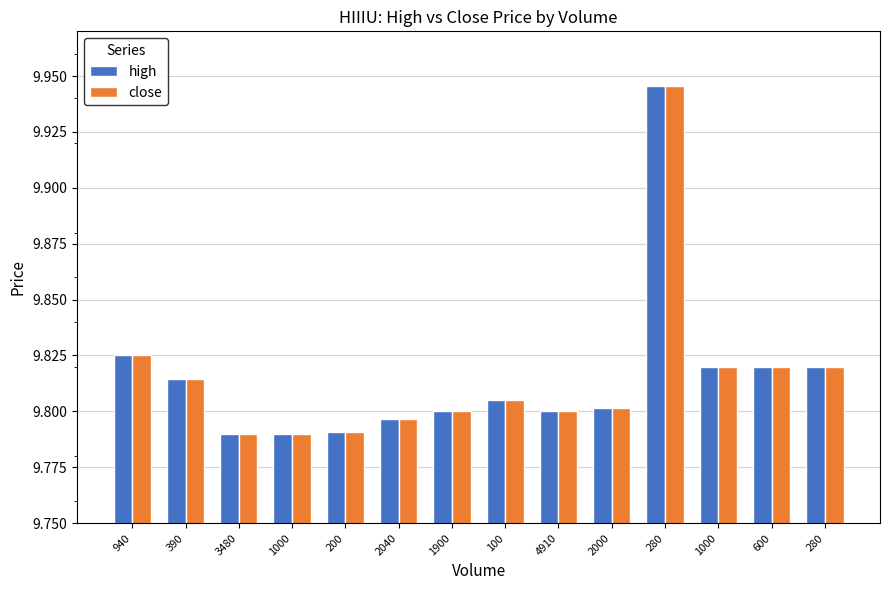

What is the maximum value for close?

9.9